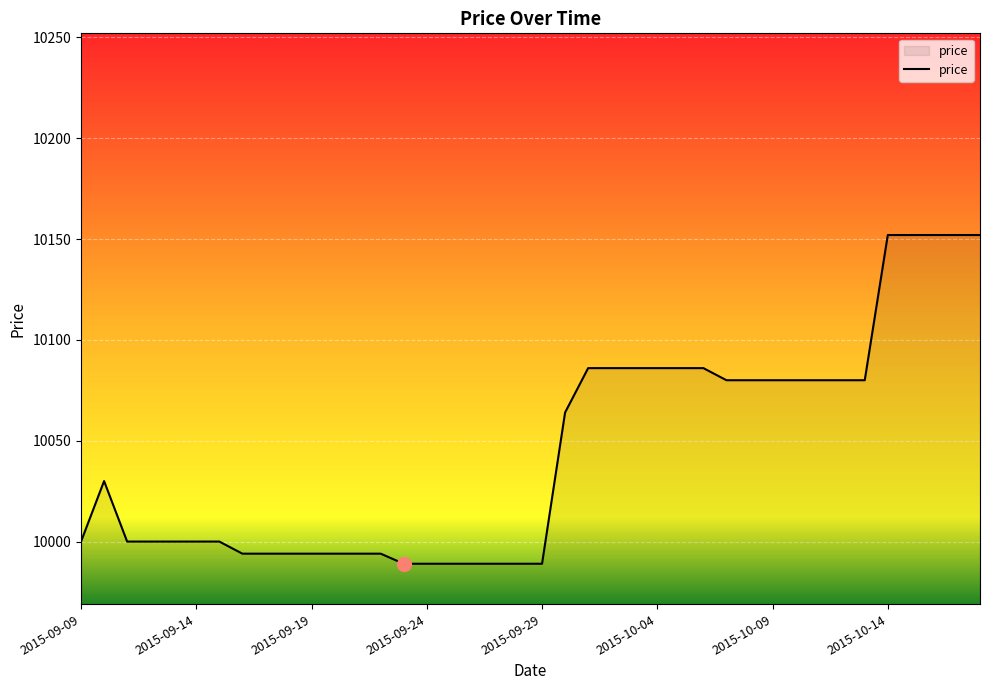

What is the difference between the maximum and minimum values?

163